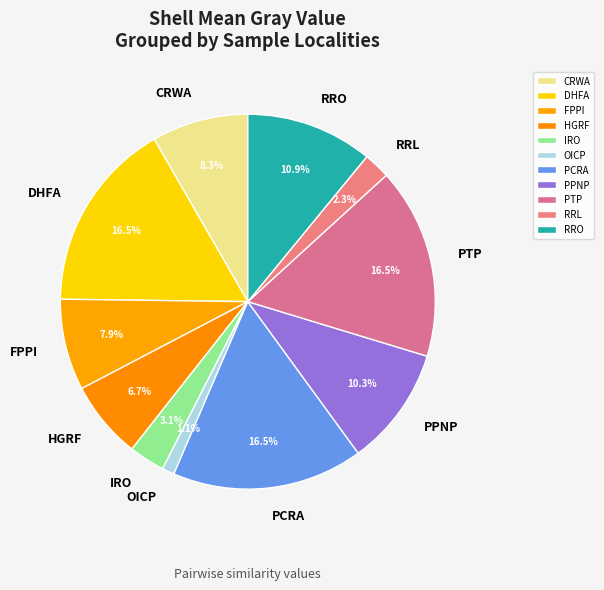

Is it true that HGRF is 7% of the pie?

True